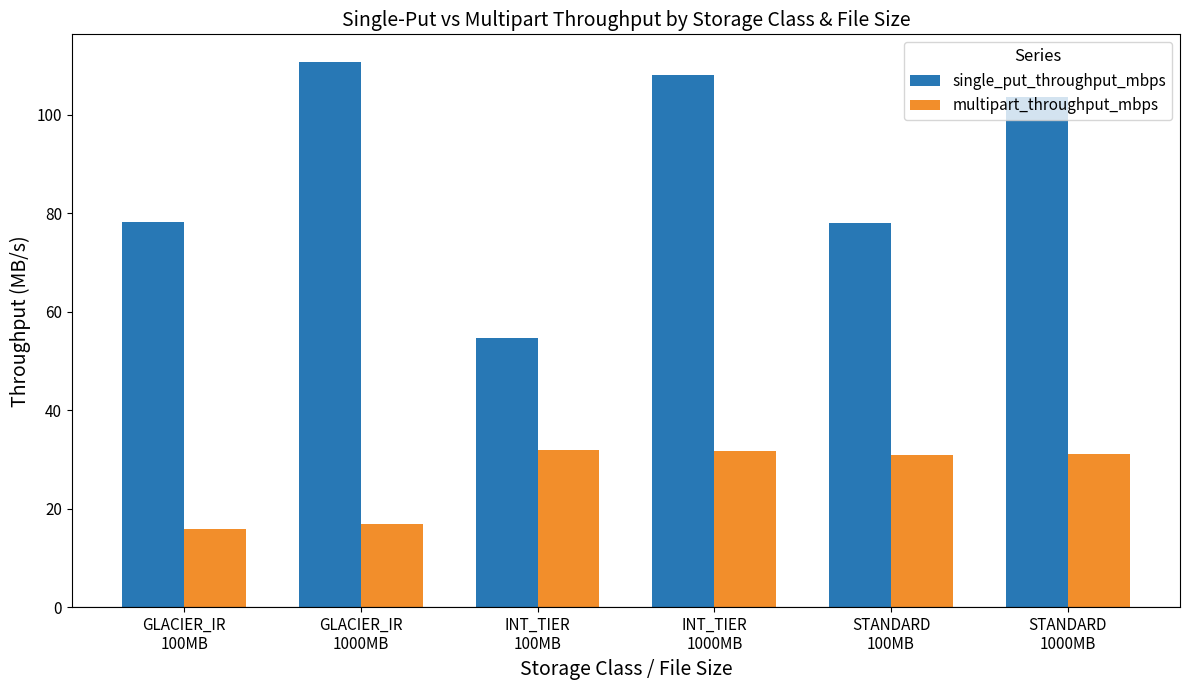

True or false: multipart_throughput_mbps has a value of 30.9 at STANDARD
100MB.

True